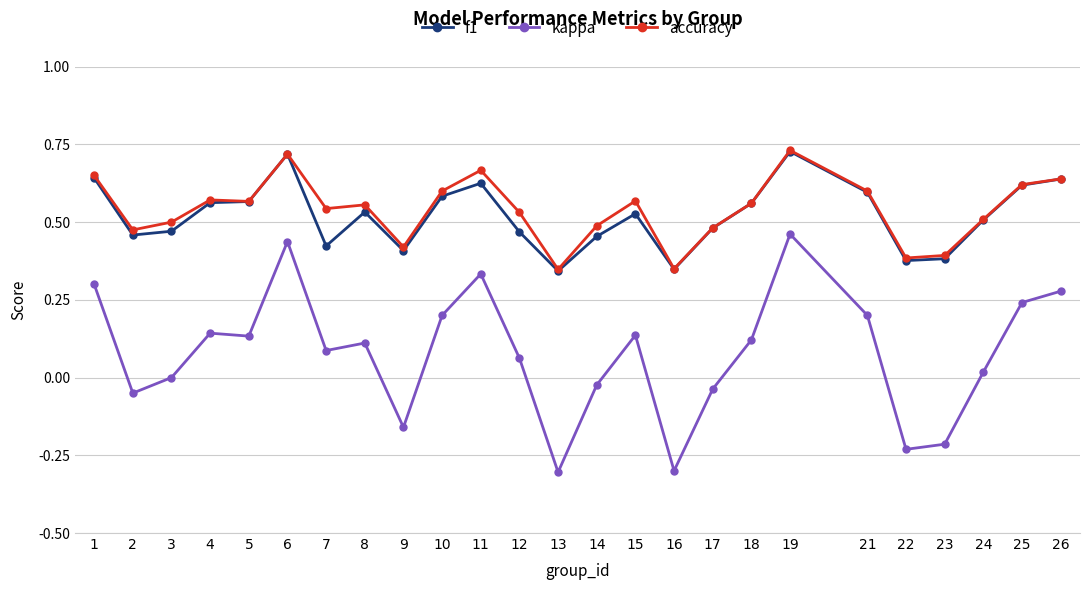

What is the minimum value shown in the chart?

-0.3